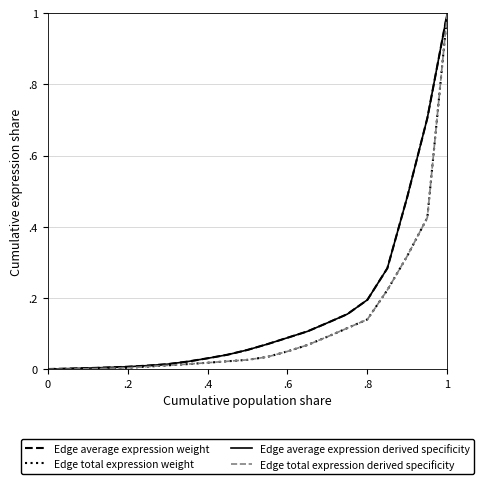

Does the chart display data point markers on the line(s)?

No